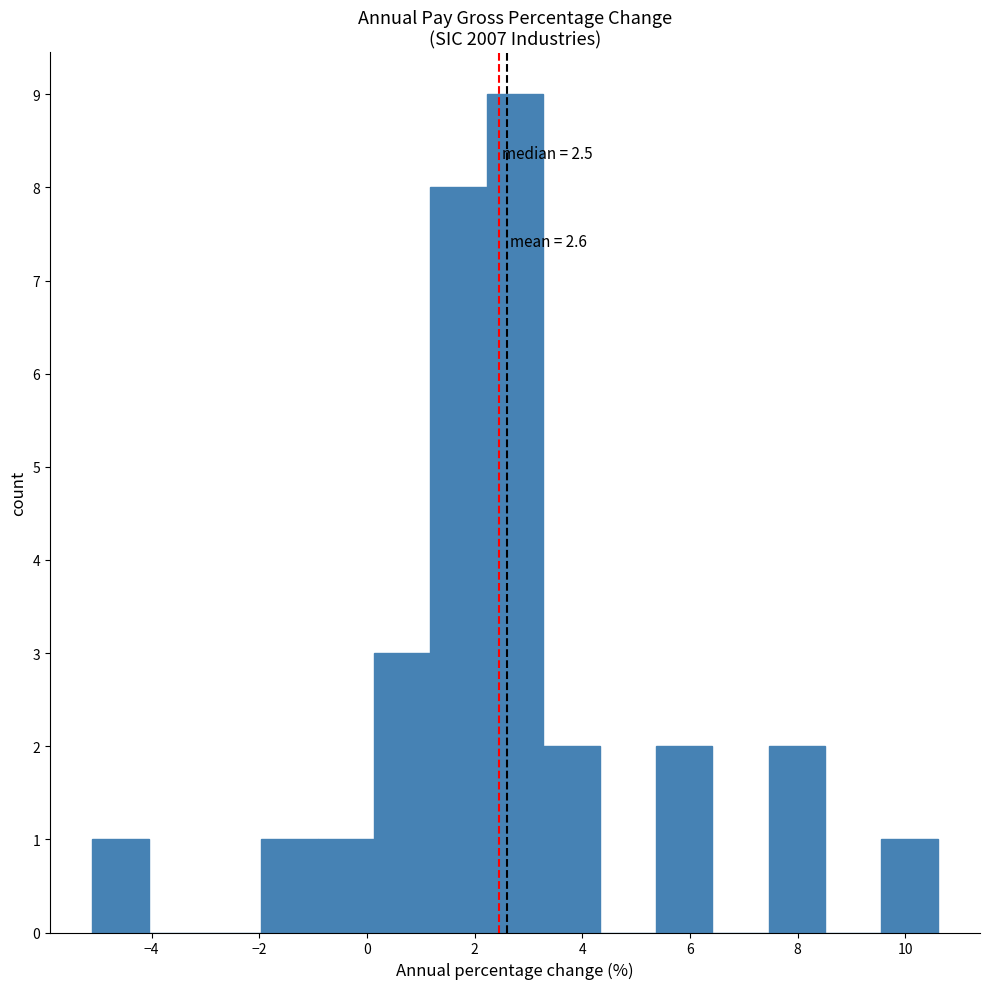

Over which range of the x-axis is the bar tallest?

2.2 to 3.2